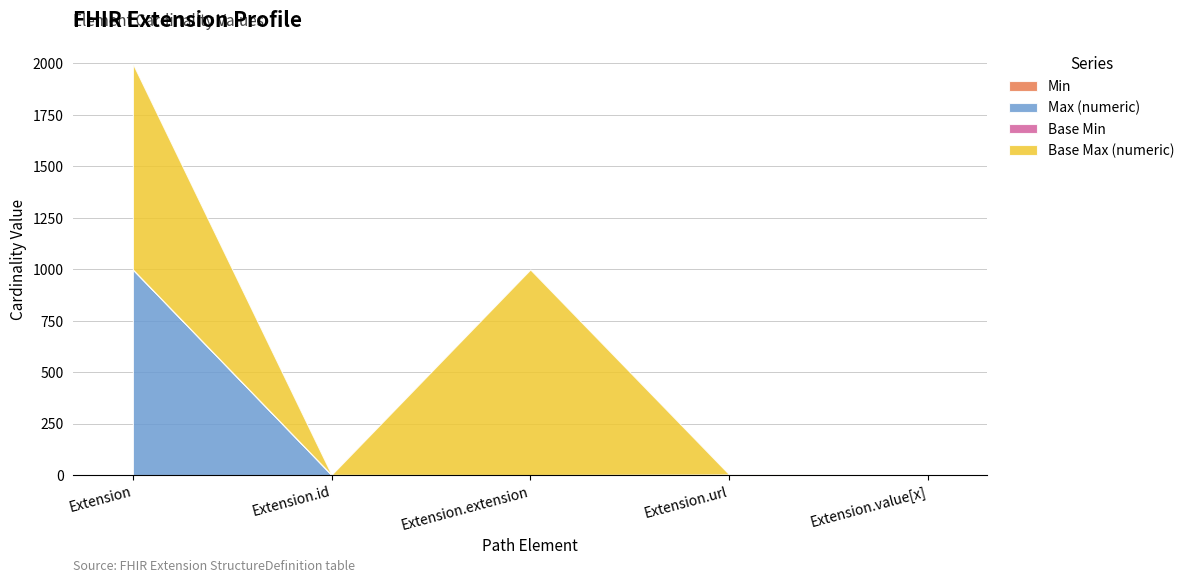

What is the minimum value for Base Max (numeric)?

1